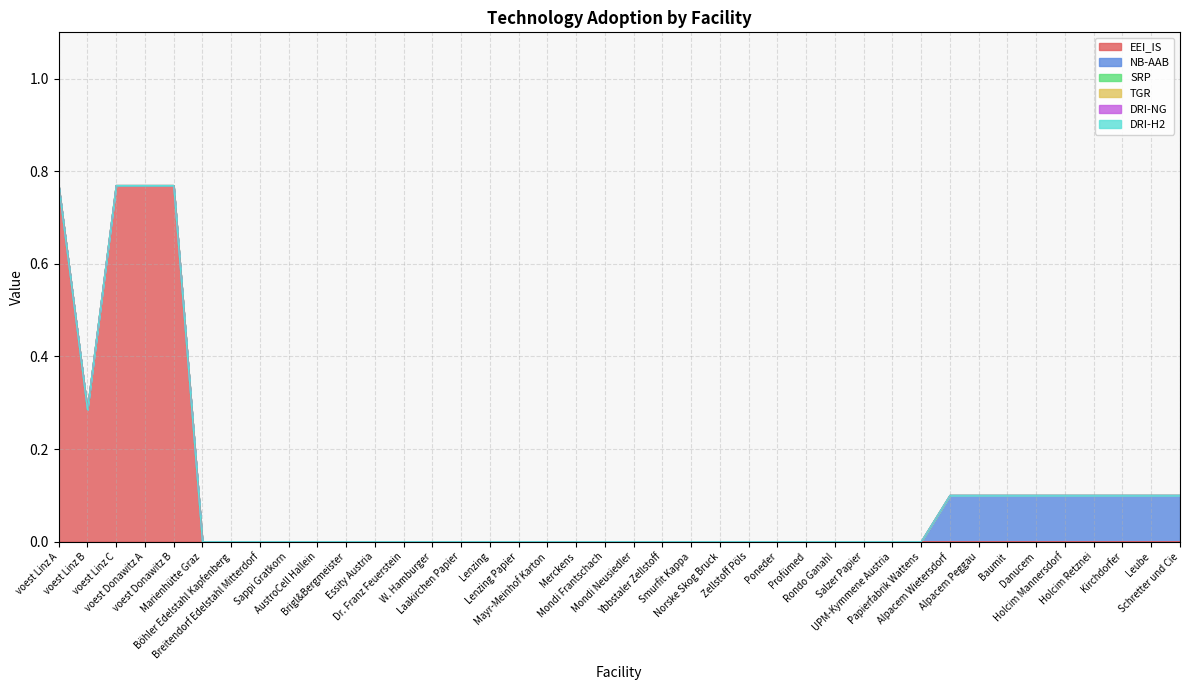

What is the label of the 23rd point from the right?

Mayr-Meinhof Karton